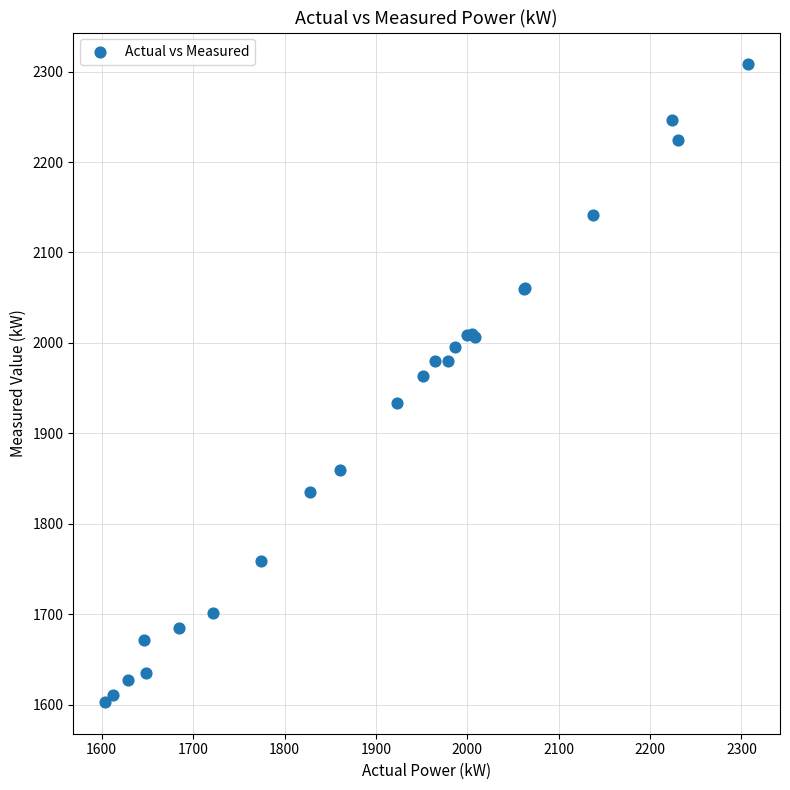

What Y value in the scatter plot is closest to 1955?

1963